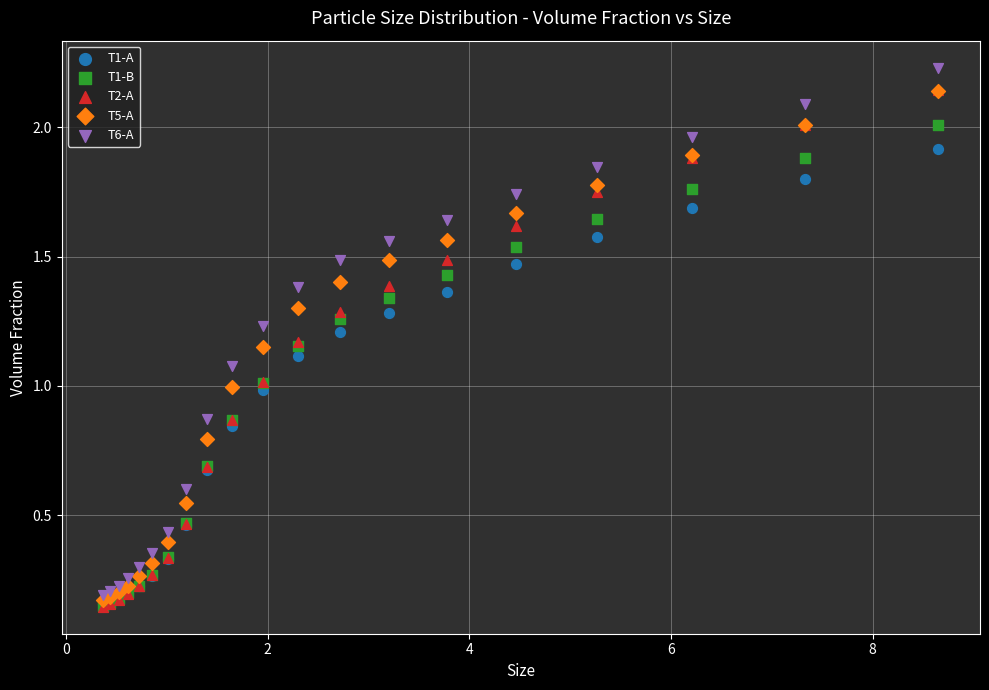

Which series has the widest spread of Y values?

T6-A